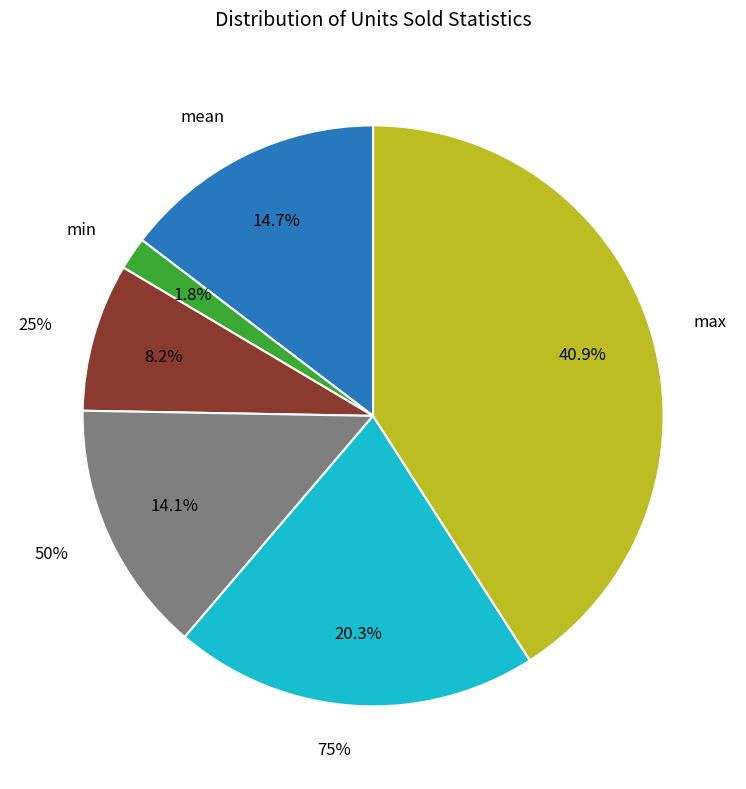

Approximately how many times larger is the value at 50% compared to min?

7.7